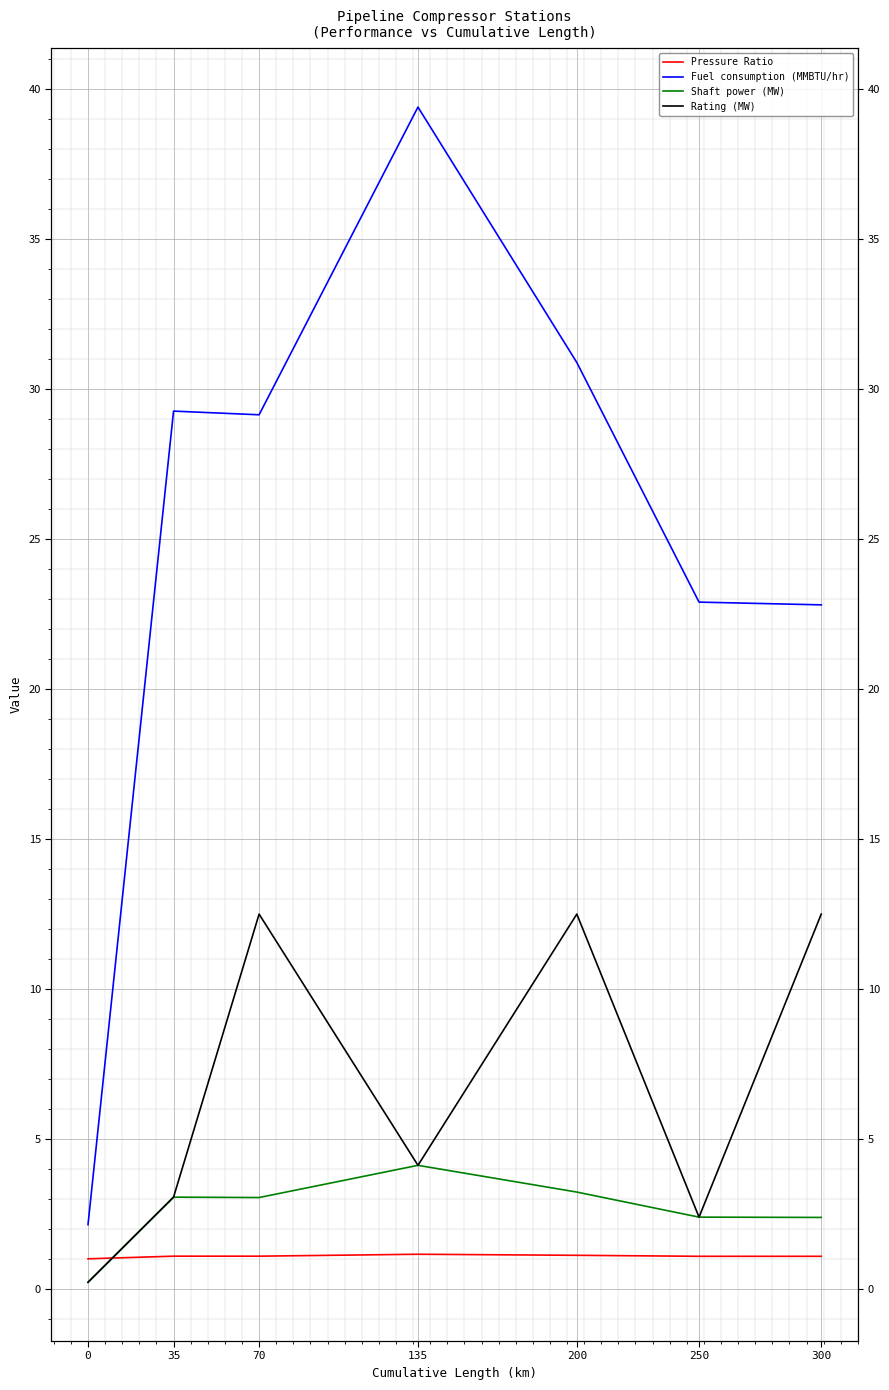

True or false: Fuel consumption (MMBTU/hr) and Rating (MW) intersect in this chart.

False